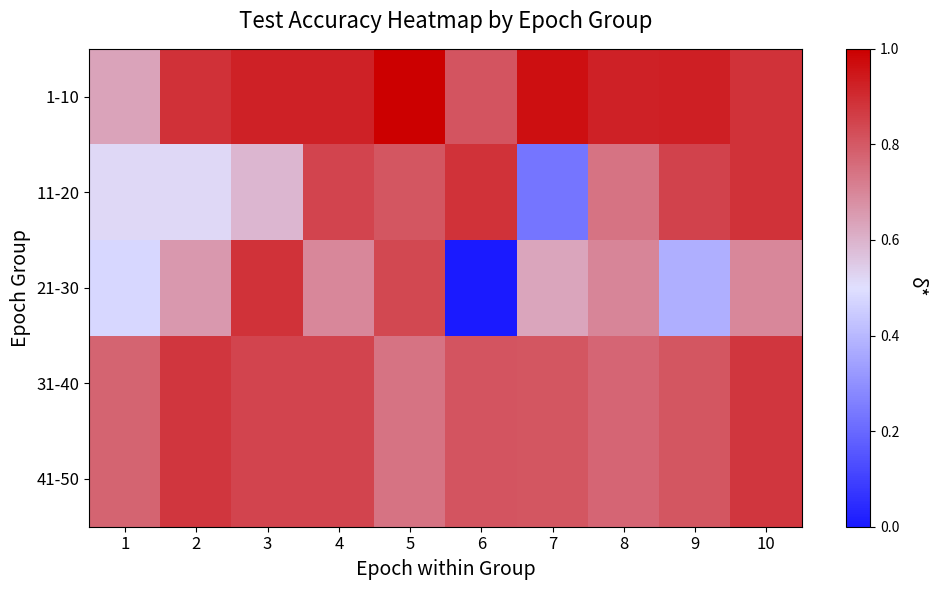

Reading left to right, what are all the values shown in this chart?

1-10: 1=0.6	2=0.9	3=0.9	4=0.9	5=1.0	6=0.8	7=1.0	8=0.9	9=0.9	10=0.9
11-20: 1=0.5	2=0.5	3=0.6	4=0.8	5=0.8	6=0.9	7=0.2	8=0.7	9=0.8	10=0.9
21-30: 1=0.5	2=0.7	3=0.9	4=0.7	5=0.8	6=0.0	7=0.6	8=0.7	9=0.4	10=0.7
31-40: 1=0.8	2=0.9	3=0.8	4=0.8	5=0.7	6=0.8	7=0.8	8=0.8	9=0.8	10=0.9
41-50: 1=0.8	2=0.9	3=0.8	4=0.8	5=0.7	6=0.8	7=0.8	8=0.8	9=0.8	10=0.9